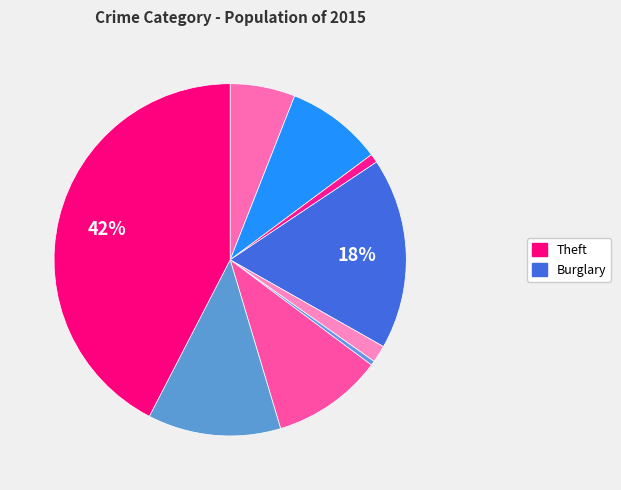

How many segments does this pie chart have?

9